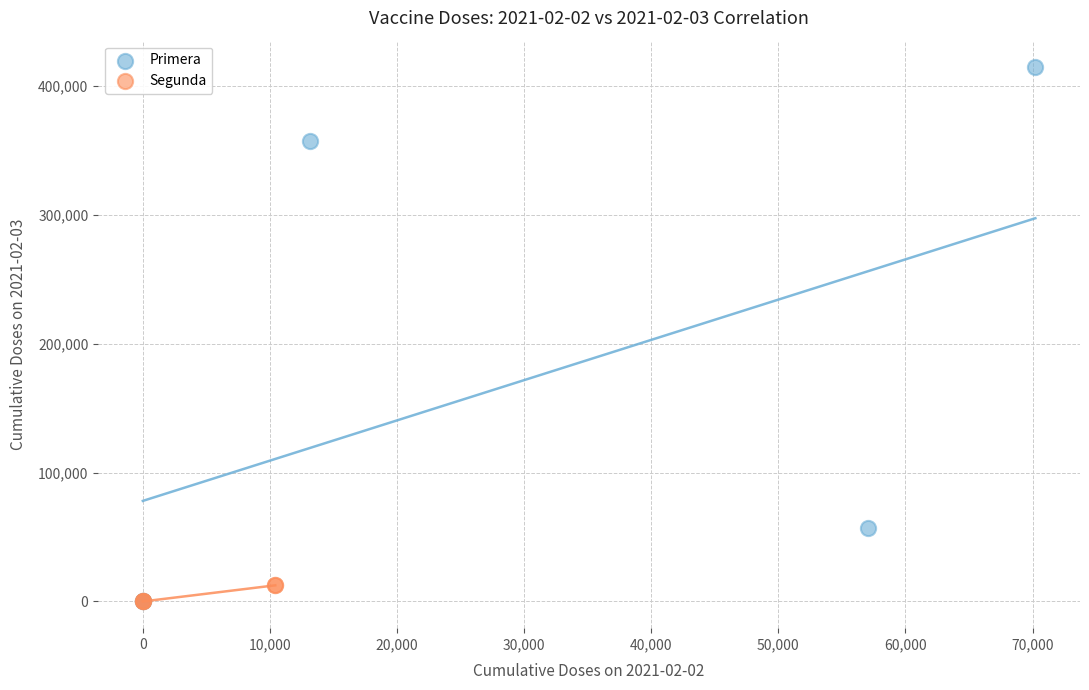

Which series has the largest Y range (max minus min)?

Primera